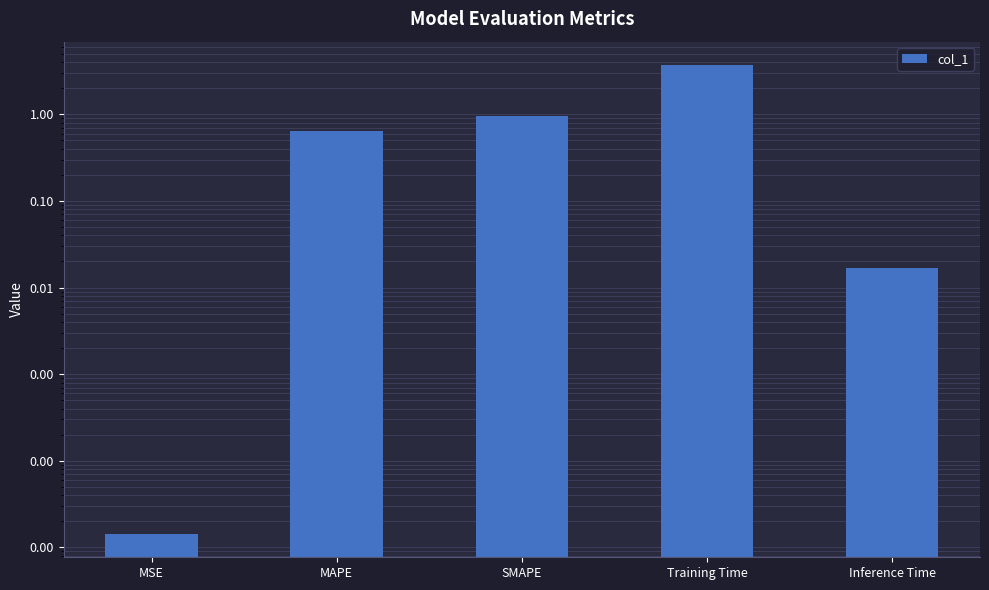

Are the bars grouped side by side (vs. stacked)?

No